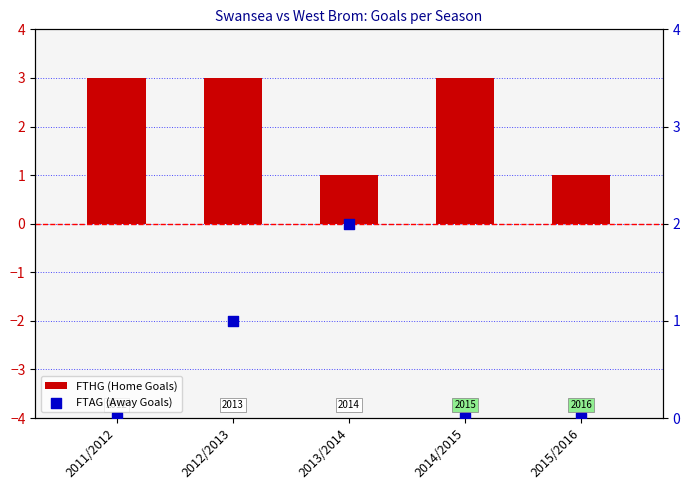

Which series has the largest total across all categories?

FTHG (Home Goals)